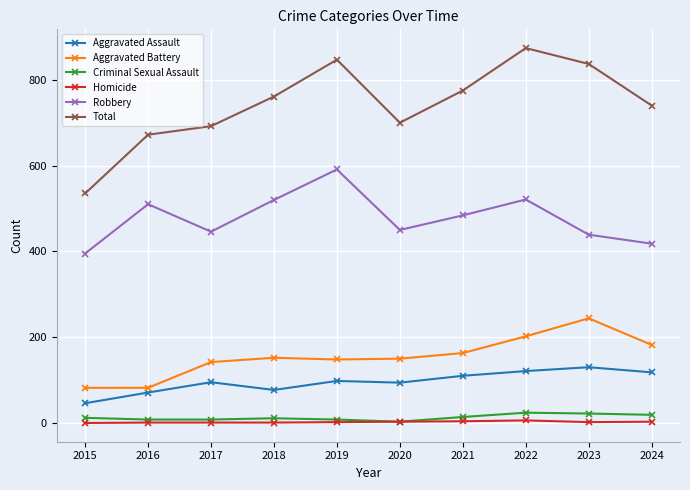

Which series has the largest total across all categories?

Total